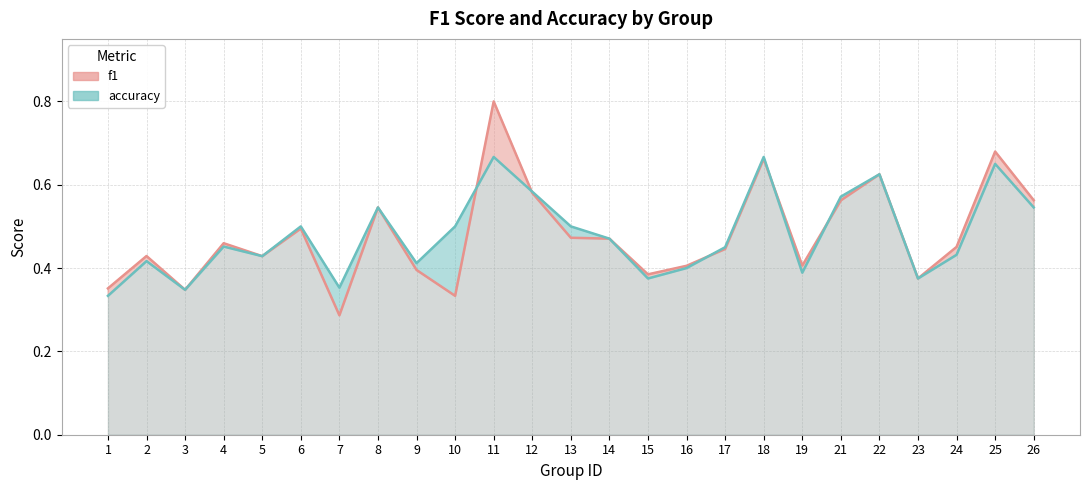

What are all the series names shown in the legend?

f1, accuracy